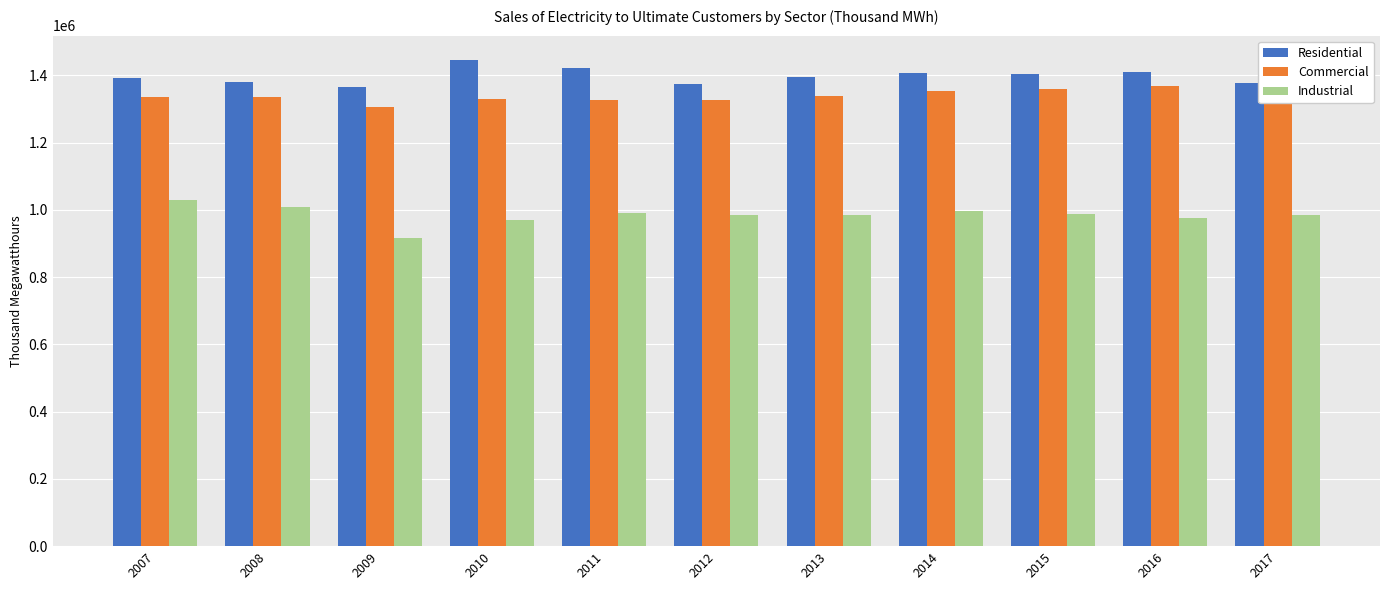

At 2010, list the series in order from smallest to largest.

Industrial, Commercial, Residential